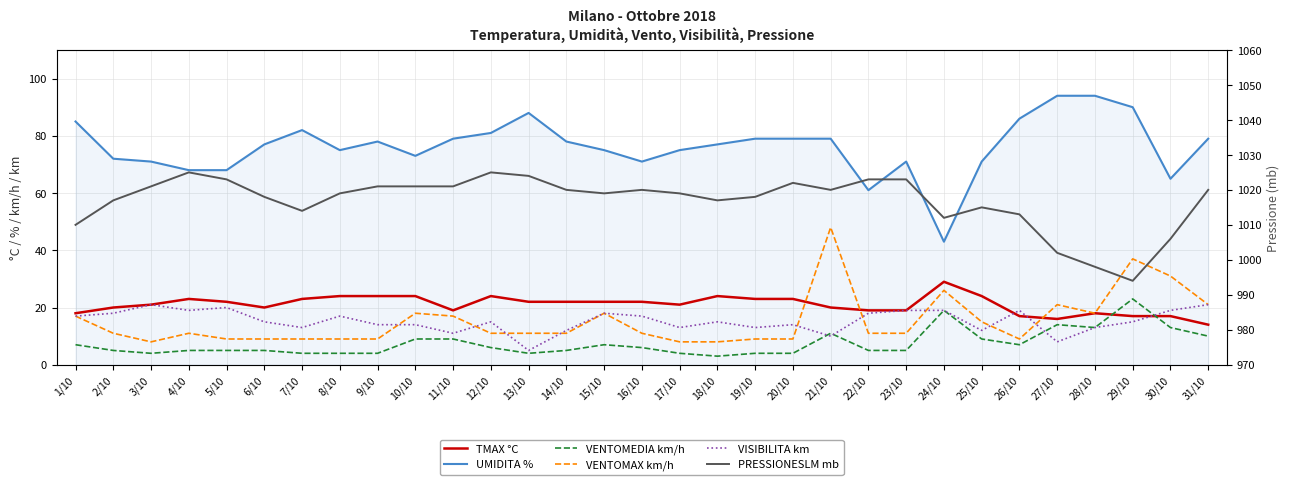

Which series has the largest total across all categories?

PRESSIONESLM mb